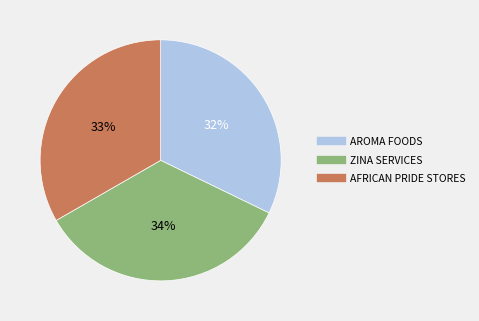

How many segments does this pie chart have?

3